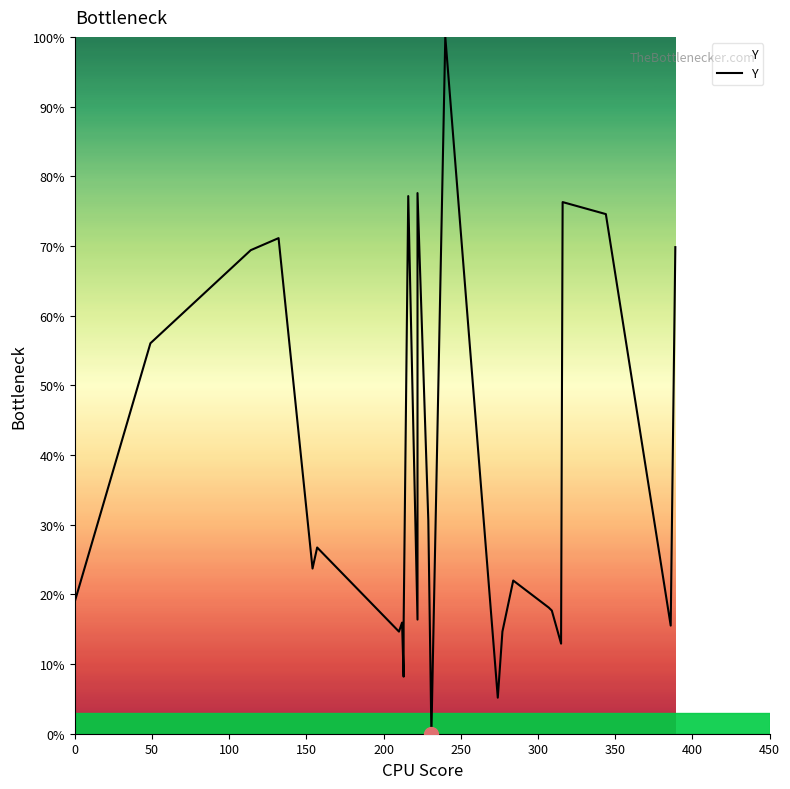

What is the difference between the maximum and minimum values?

100.0